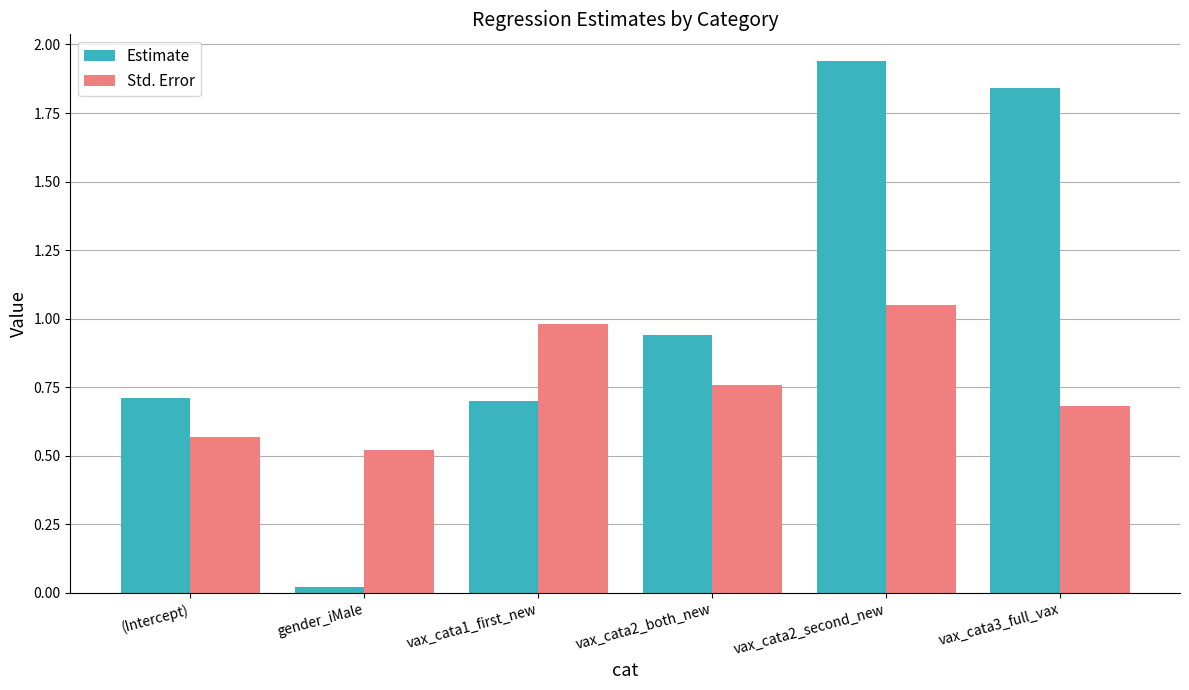

At which category is the sum across all series the highest?

vax_cata2_second_new